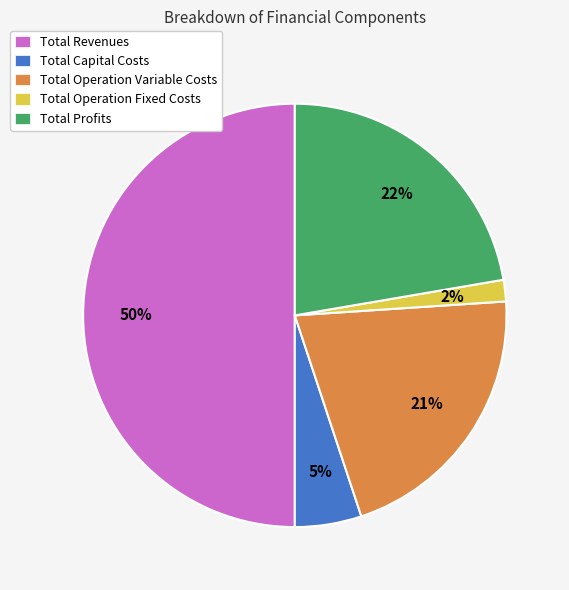

Do Total Profits and Total Operation Variable Costs together represent more than half of the pie?

No